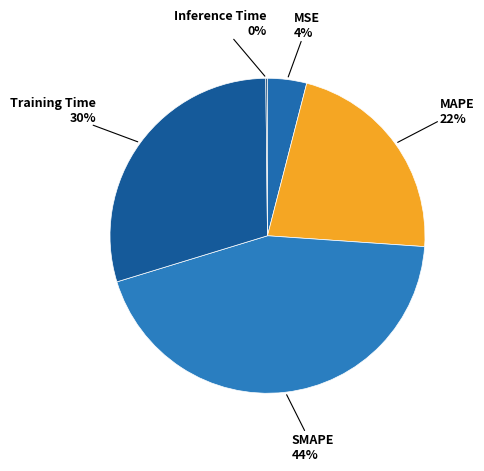

Count the number of slices in the pie.

5